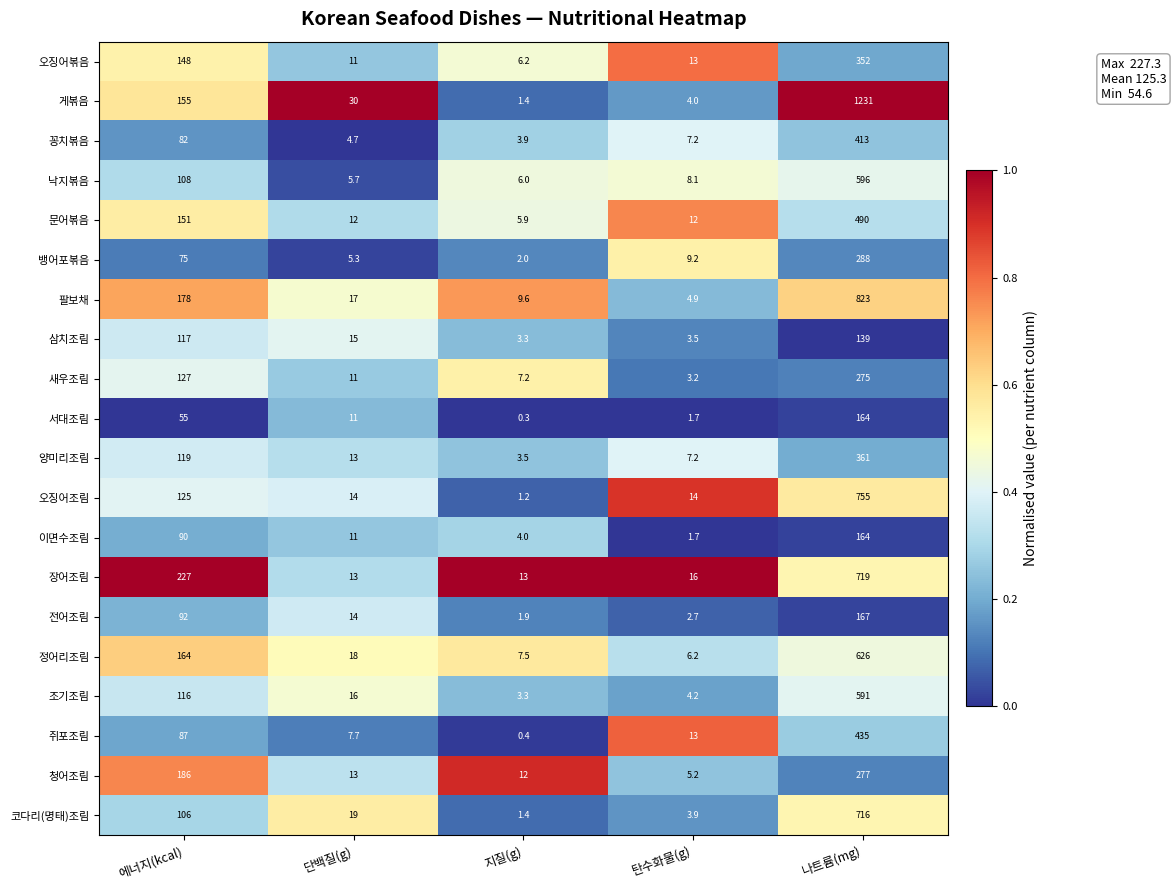

What is the difference between the maximum and minimum values in the 팔보채 series?

818.1